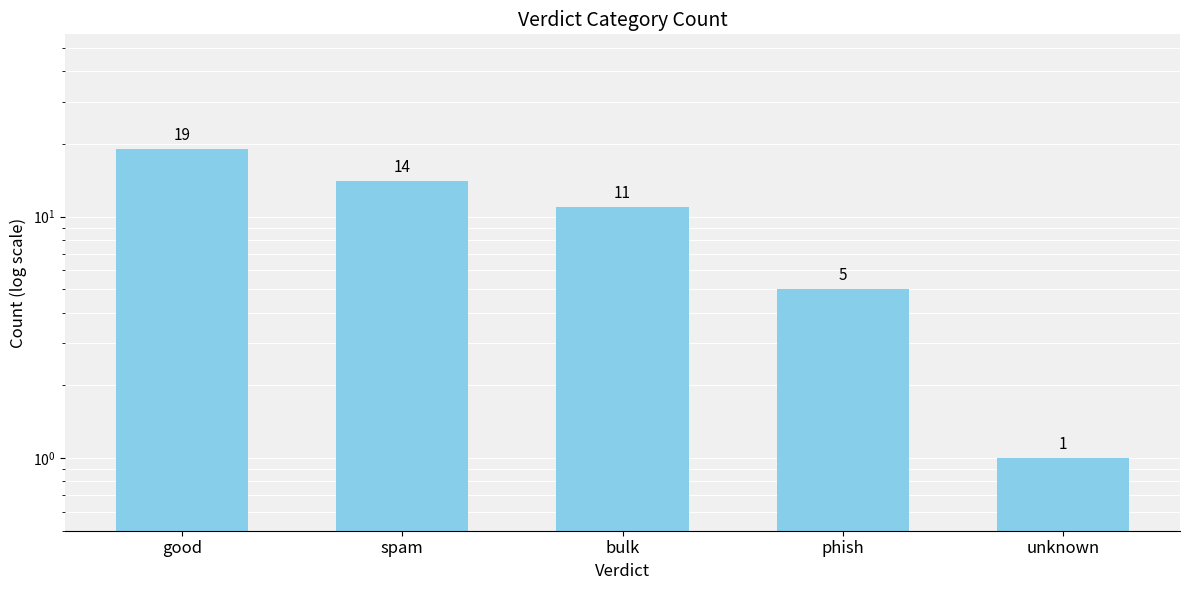

What is the label of the 4th bar from the left?

phish